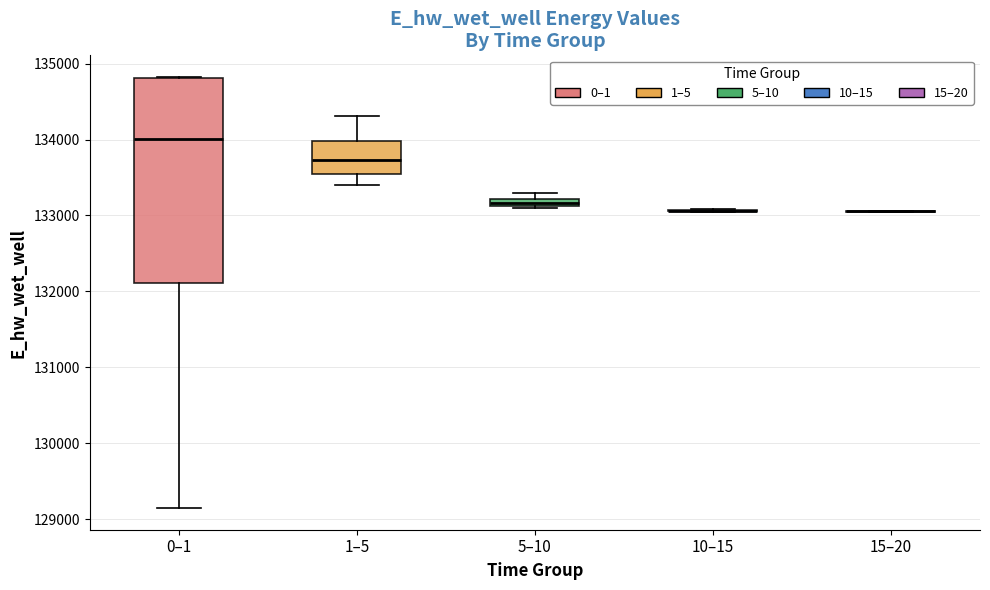

Which box is the tallest, from its lower edge to its upper edge?

0–1